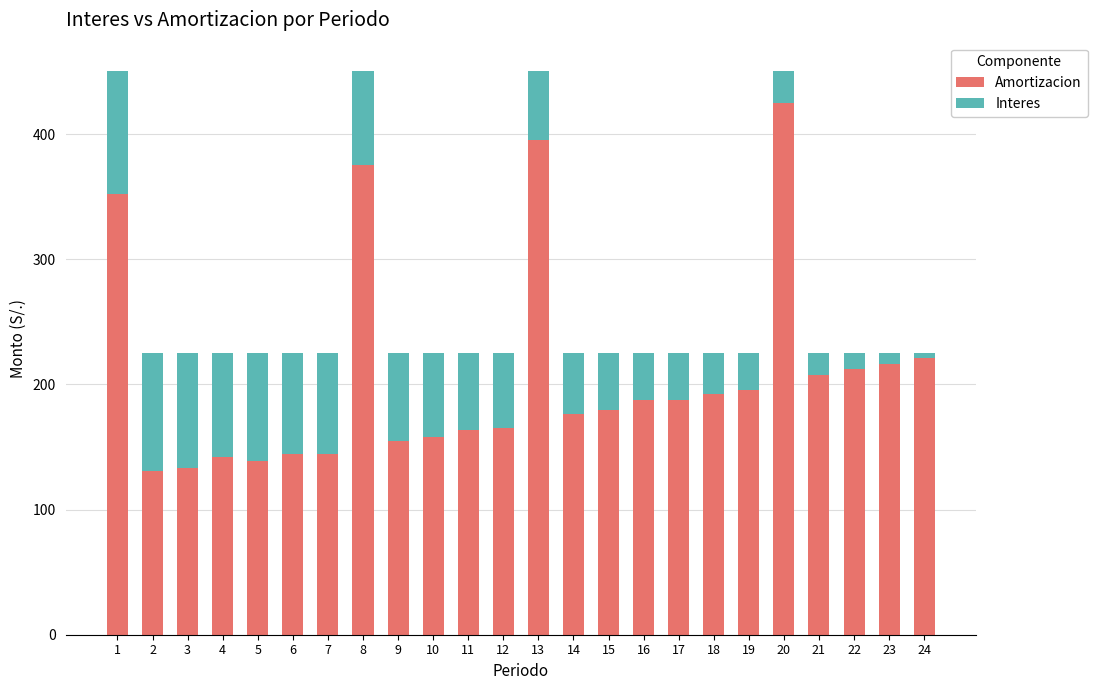

What is the average value of the Amortizacion series?

208.3